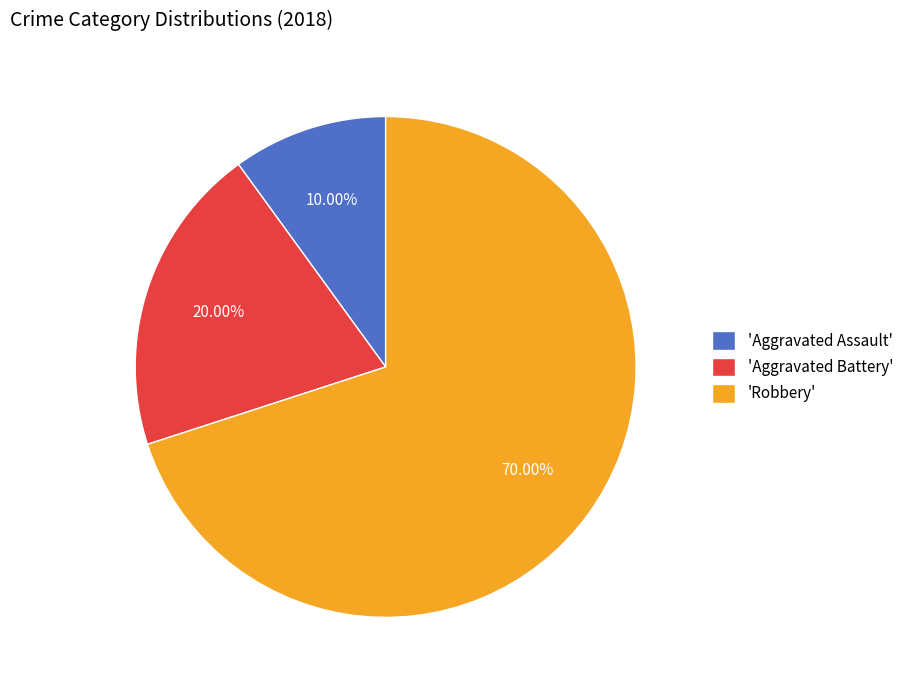

Which category has the biggest portion of the pie?

'Robbery'